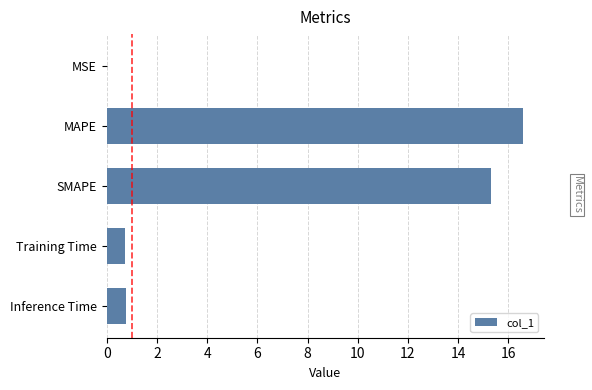

What is the sum of all values?

33.4